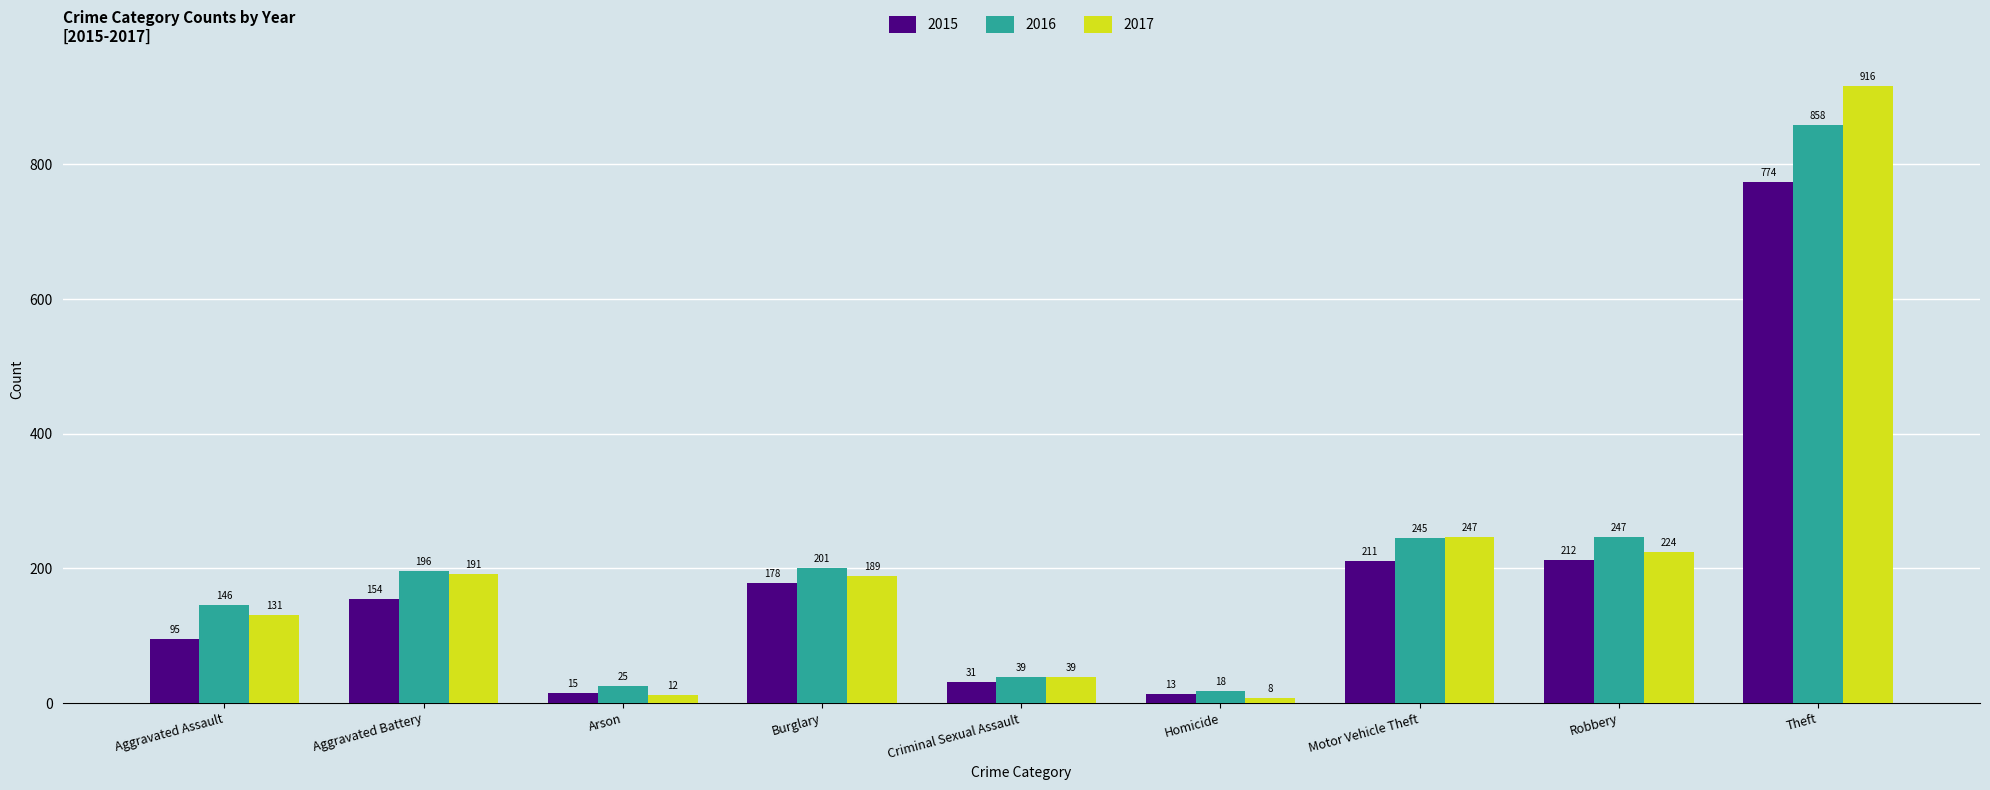

At how many categories does at least one series exceed 79?

6